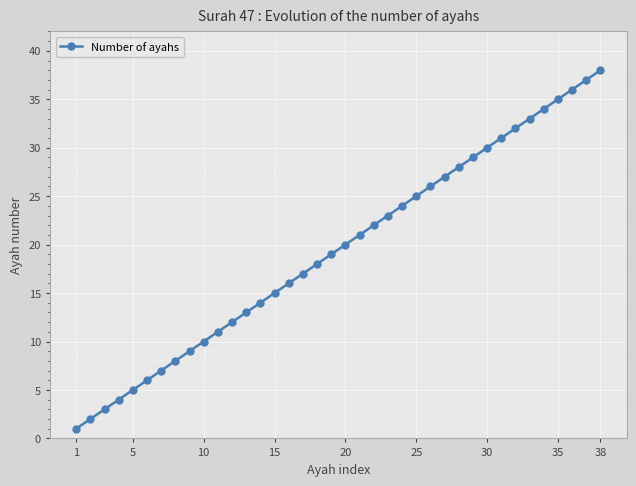

What is the value of the 2nd point from the left?

2